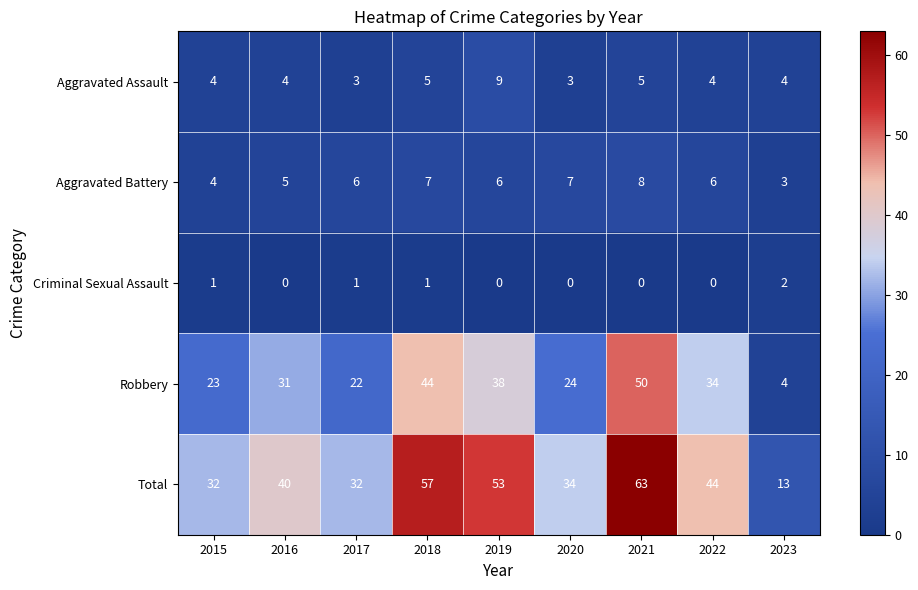

What is the total value across all series at 2022?

88